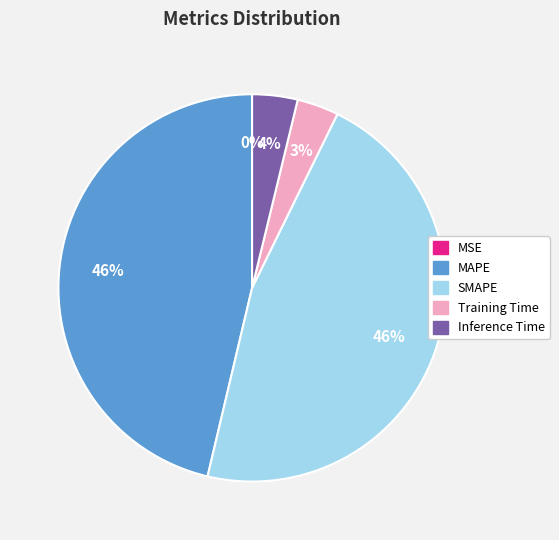

To the nearest percent, what is the average slice percentage?

20%